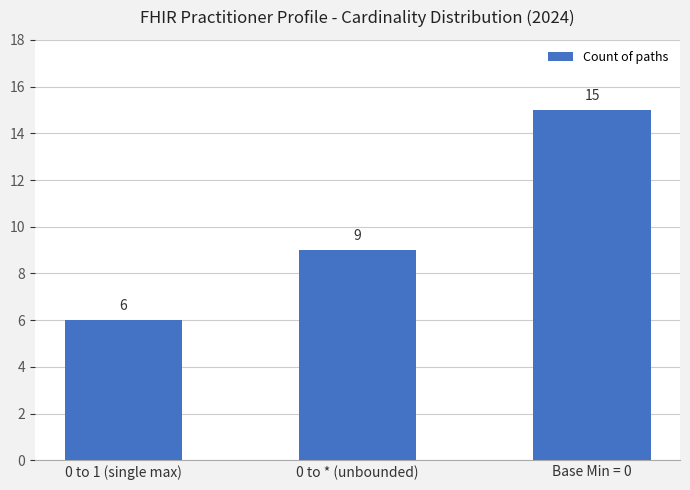

What is the minimum value shown in the chart?

6